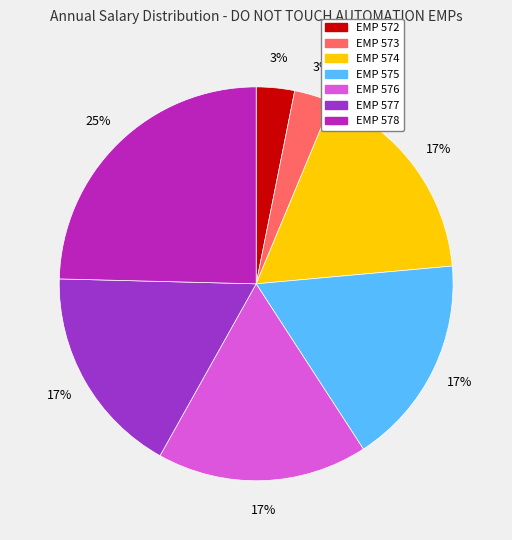

What percentage is the EMP 576 slice, to the nearest percent?

17%